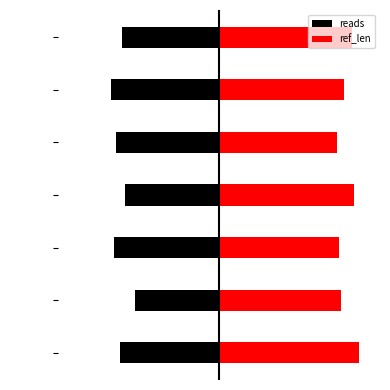

Which has a higher value, purA.37 or fumC.39?

fumC.39